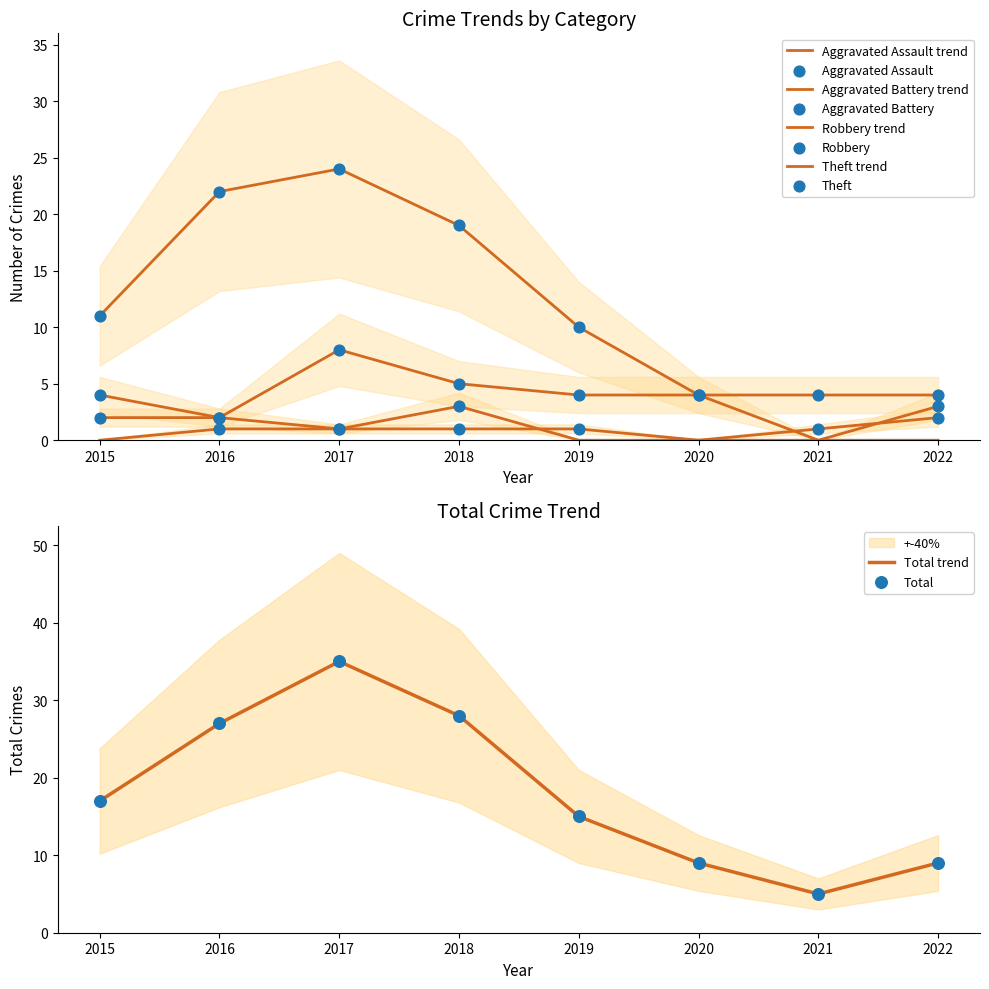

What are all the series names shown in the legend?

Aggravated Assault, Aggravated Battery, Robbery, Theft, Total